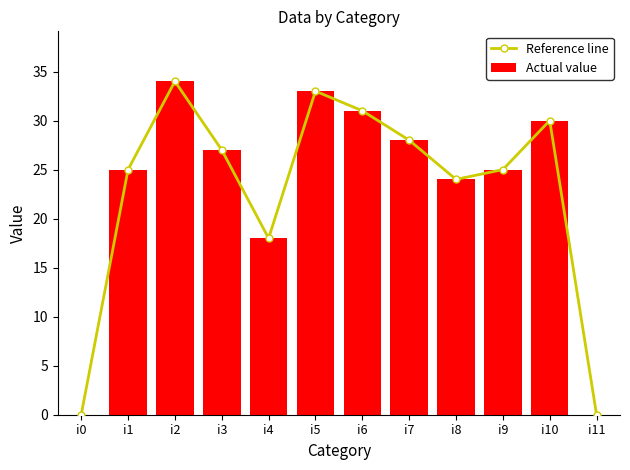

The value of Actual value at i2 is 34.0. True or false?

True